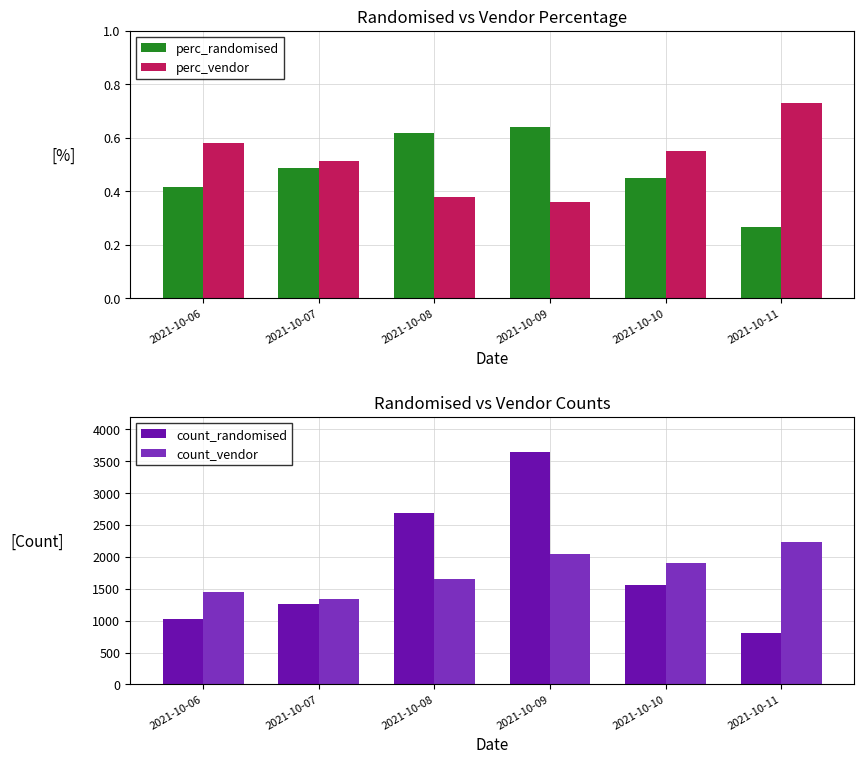

At which category does the chart reach its peak across all series?

2021-10-09